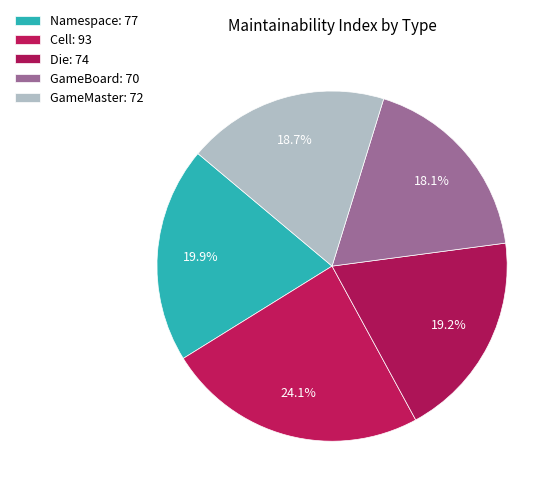

To the nearest percent, what portion does GameBoard represent?

18%